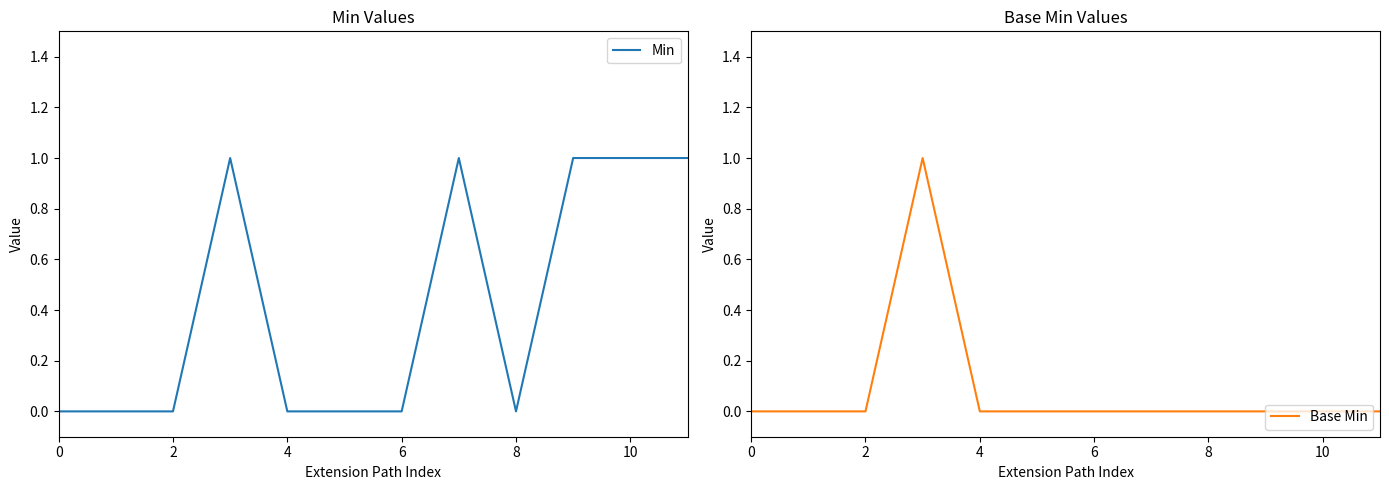

At how many categories does at least one series exceed 0?

5